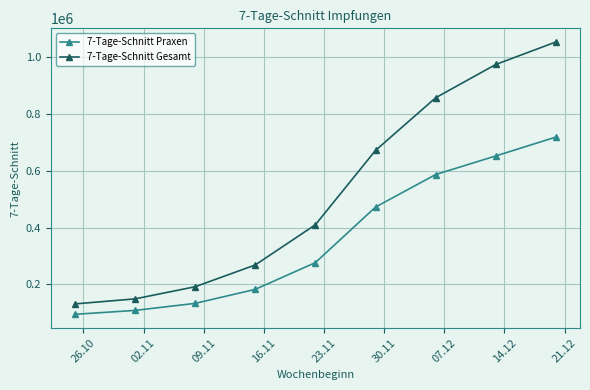

Which series has the largest range (max minus min)?

7-Tage-Schnitt Gesamt